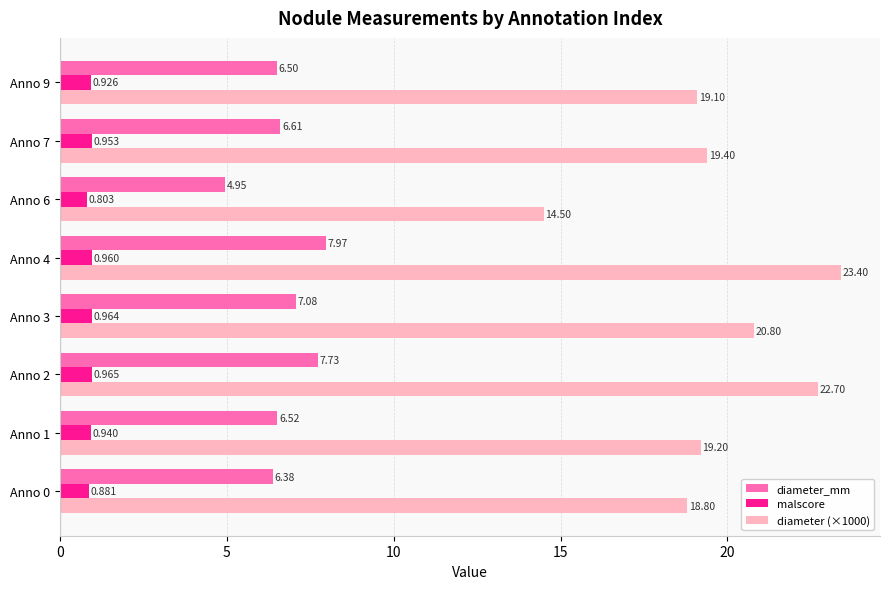

What is the sum of all diameter_mm values?

53.7